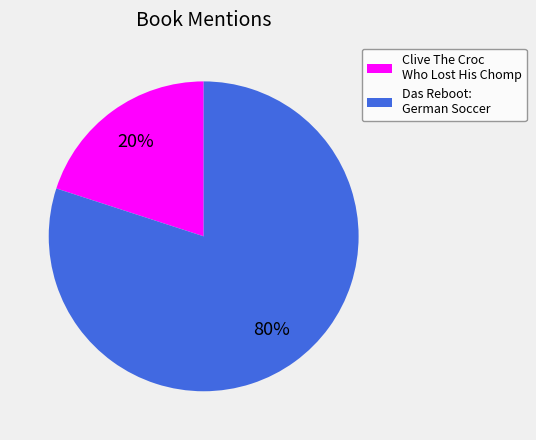

Is there any slice that represents more than half of the pie?

Yes